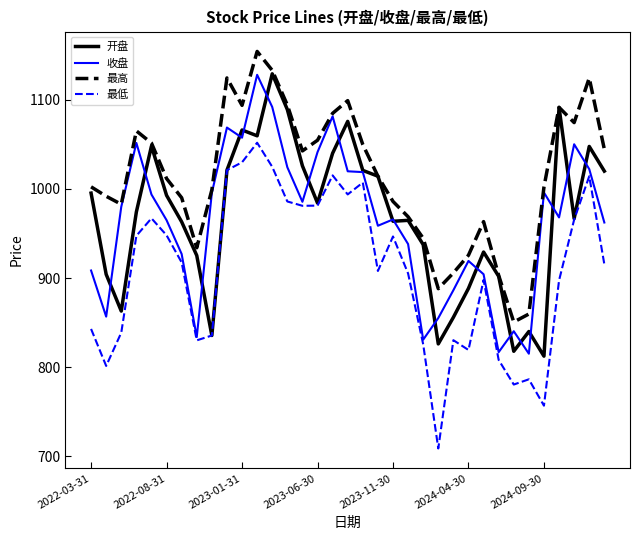

True or false: 最低 and 最高 intersect in this chart.

False